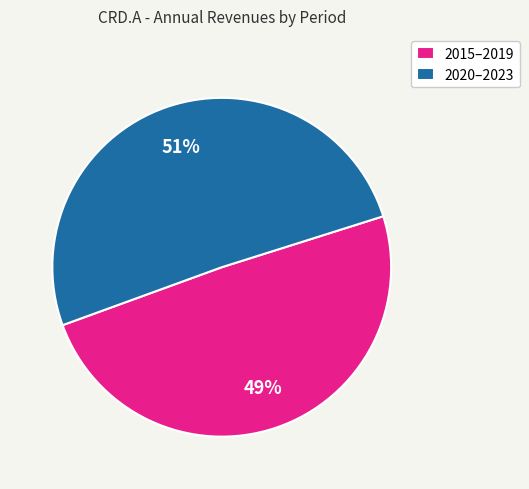

The 2015–2019 slice represents 49% of the pie. True or false?

True